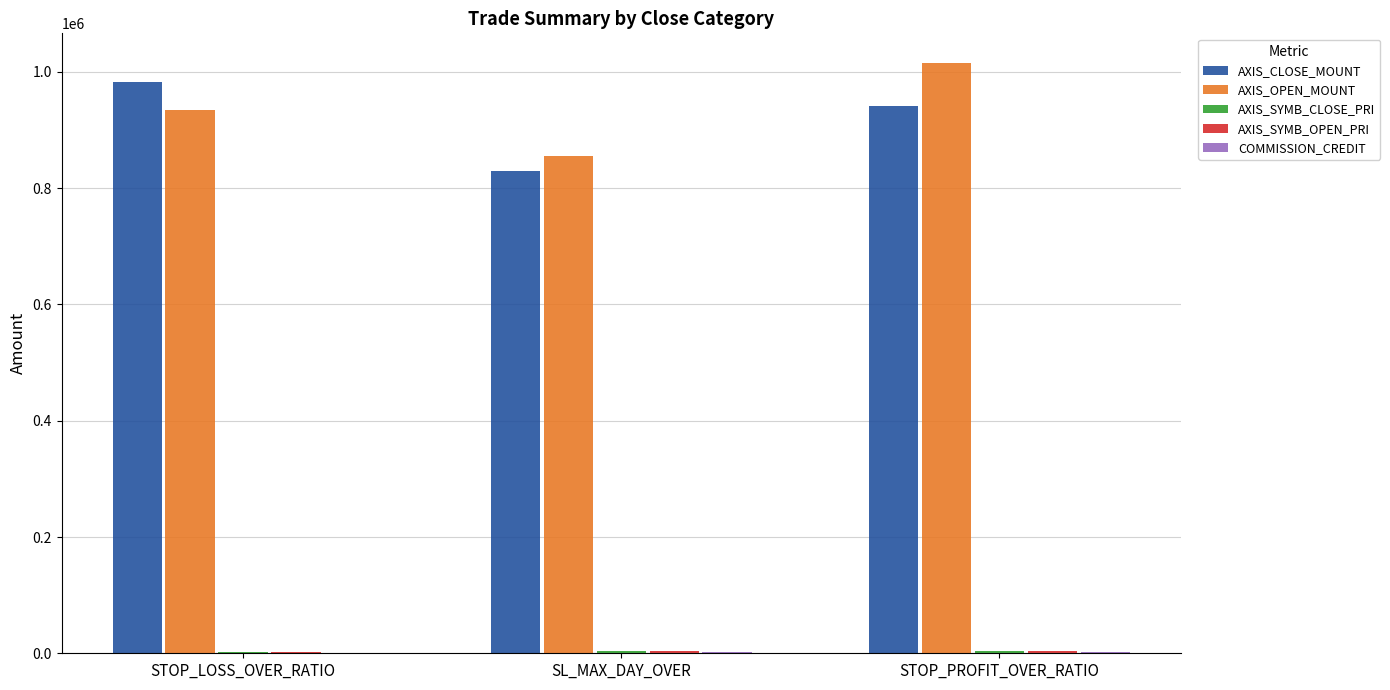

What is the maximum value shown in the chart?

1015580.0